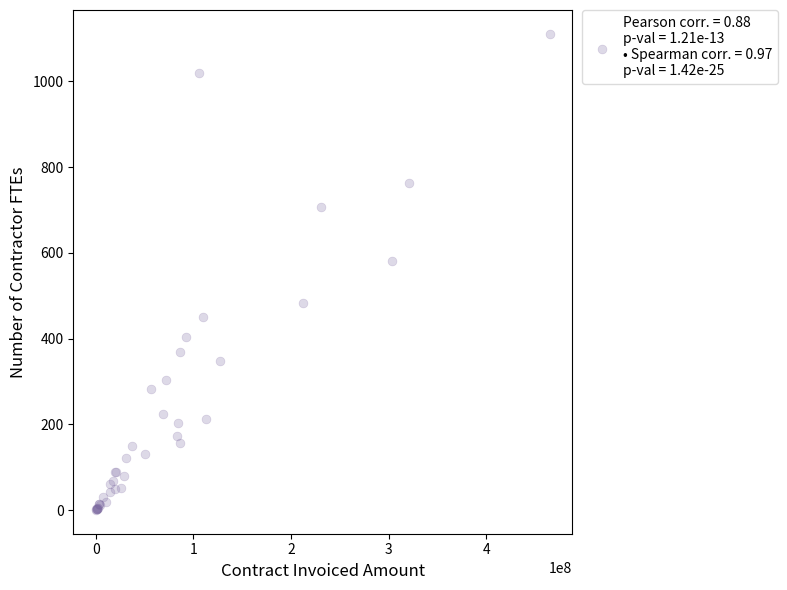

What Y value in the scatter plot is closest to 555?

581.5